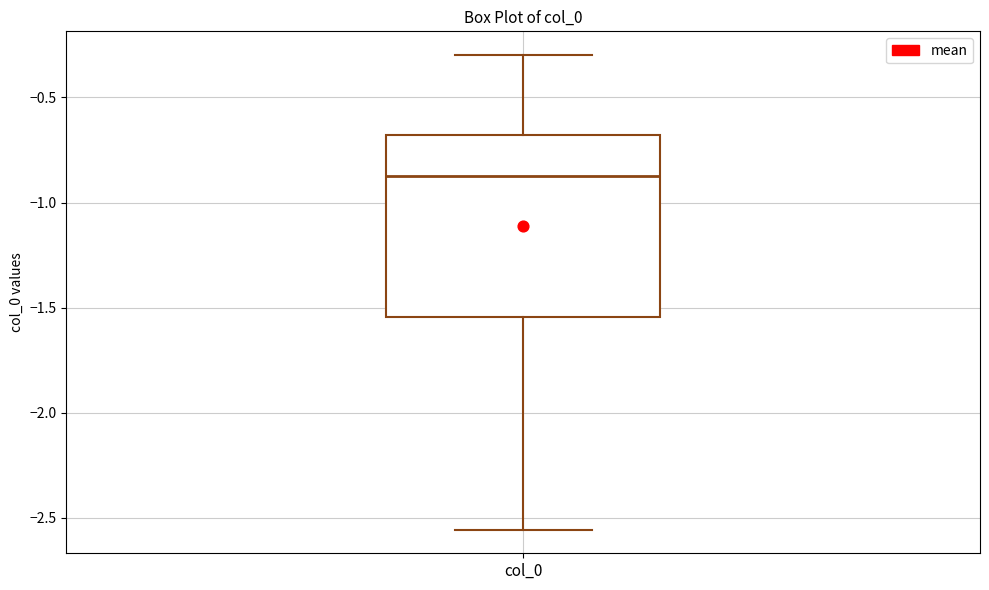

Read this box plot against the y-axis: the position of the median line, the range covered by the box, and the ends of both whiskers. The values are not printed on the chart, so give them approximately, as read against the axis.

median -0.85, box -1.55 to -0.70, whiskers -2.55 to -0.30